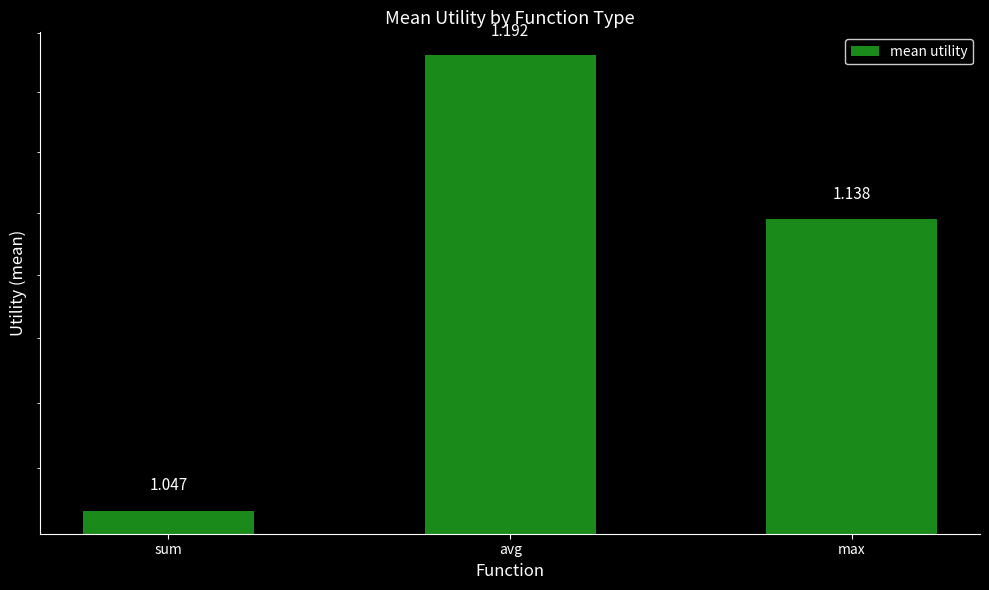

Reading left to right, transcribe all the data shown in this chart.

sum=1.0	avg=1.2	max=1.1